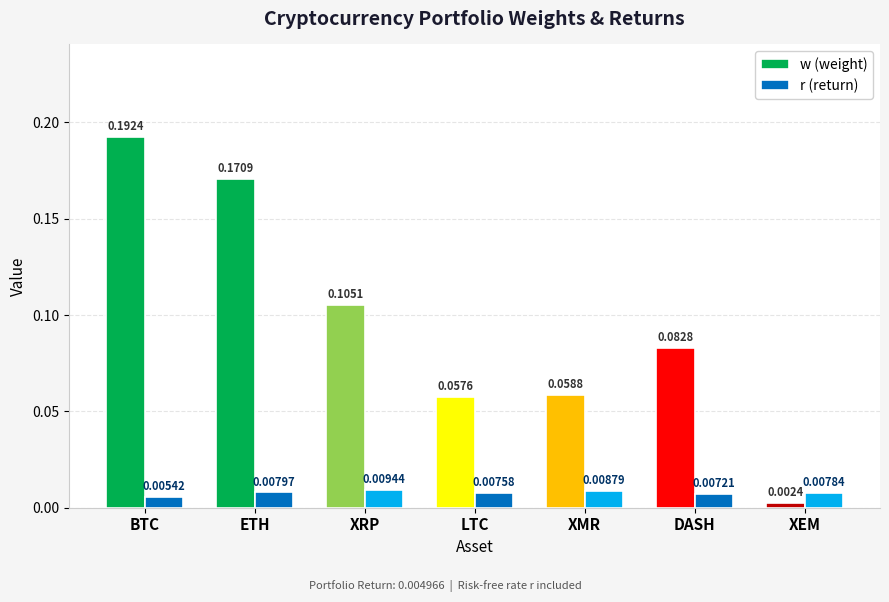

At which category does the chart reach its minimum across all series?

XEM